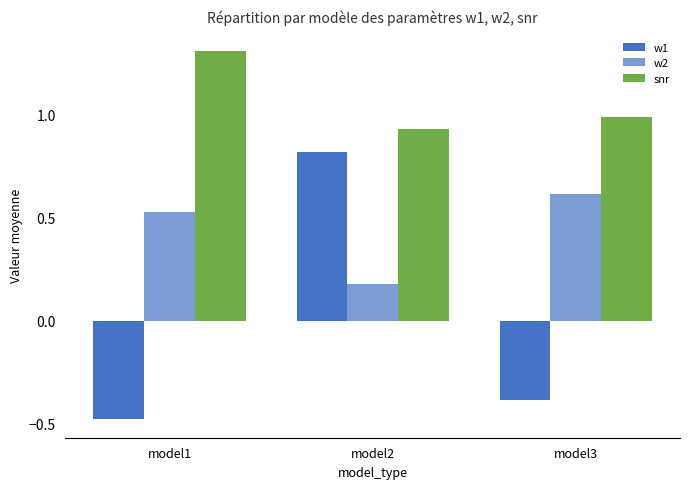

Which series has the widest spread of values?

w1